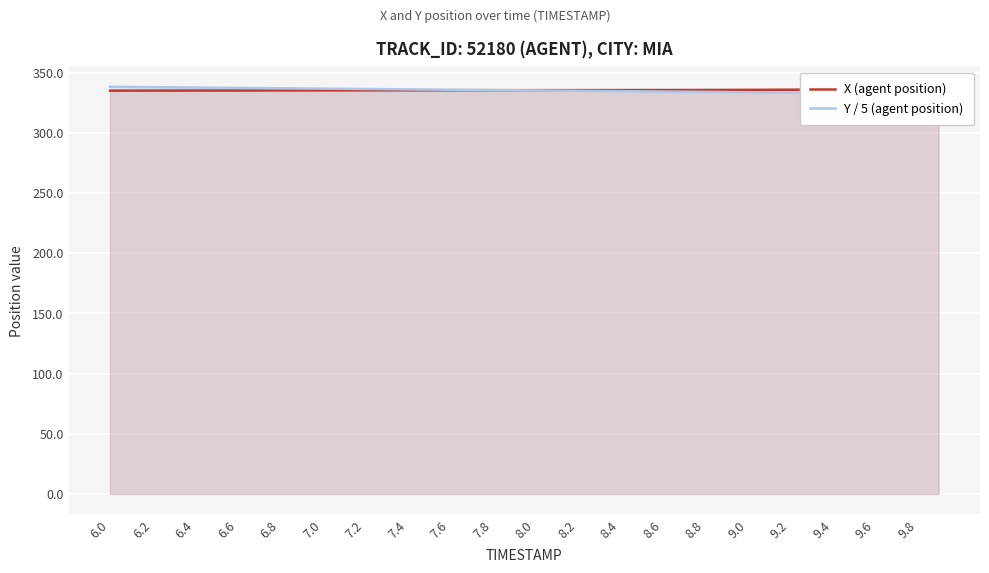

Reading left to right, extract all data points from this chart.

X (agent position): 335.0	335.0	335.0	335.0	335.1	335.1	335.1	335.1	335.2	335.2	335.2	335.2	335.2	335.3	335.3	335.3	335.3	335.3	335.3	335.4	335.4	335.4	335.4	335.4	335.4	335.5	335.5	335.5	335.5	335.6	335.6	335.7	335.7	335.8	335.9	336.0	336.1	336.2	336.4	336.5
Y / 5 (agent position): 338.2	338.0	337.9	337.7	337.5	337.4	337.2	337.1	336.9	336.8	336.6	336.5	336.3	336.2	336.0	335.9	335.7	335.6	335.4	335.3	335.1	335.0	334.8	334.7	334.5	334.4	334.2	334.1	333.9	333.8	333.7	333.5	333.4	333.2	333.1	333.0	332.8	332.7	332.6	332.5